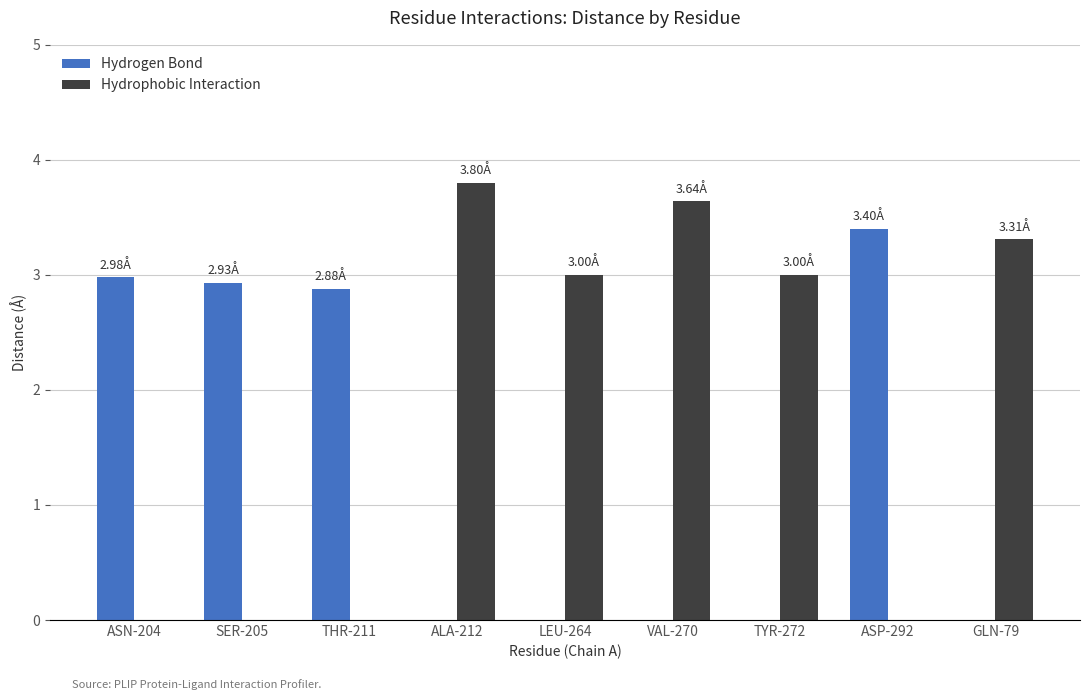

Which series has the largest total across all categories?

Hydrophobic Interaction